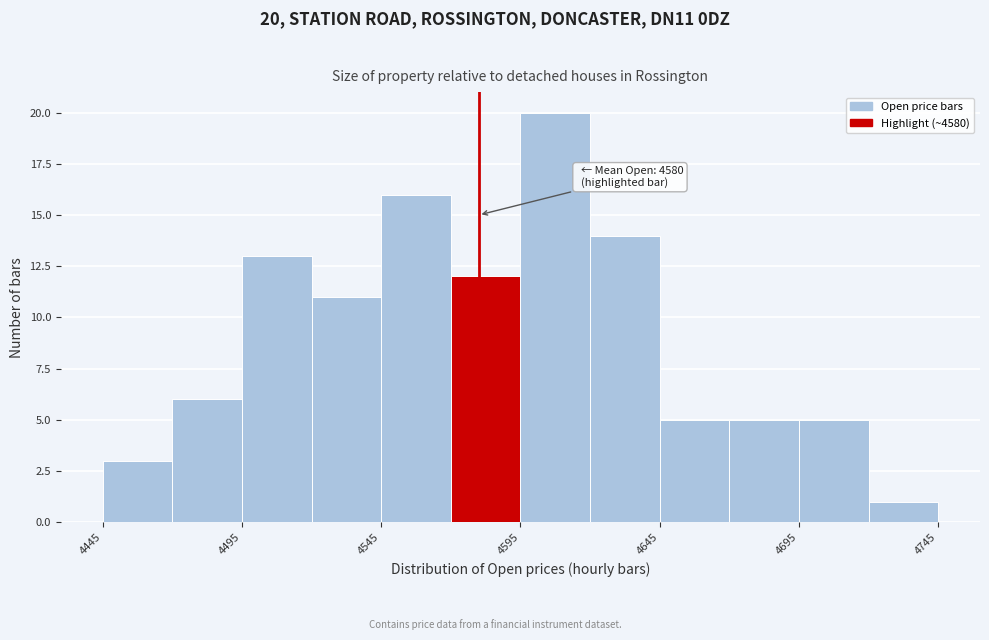

Which range on the x-axis has the tallest bar?

4595 to 4620